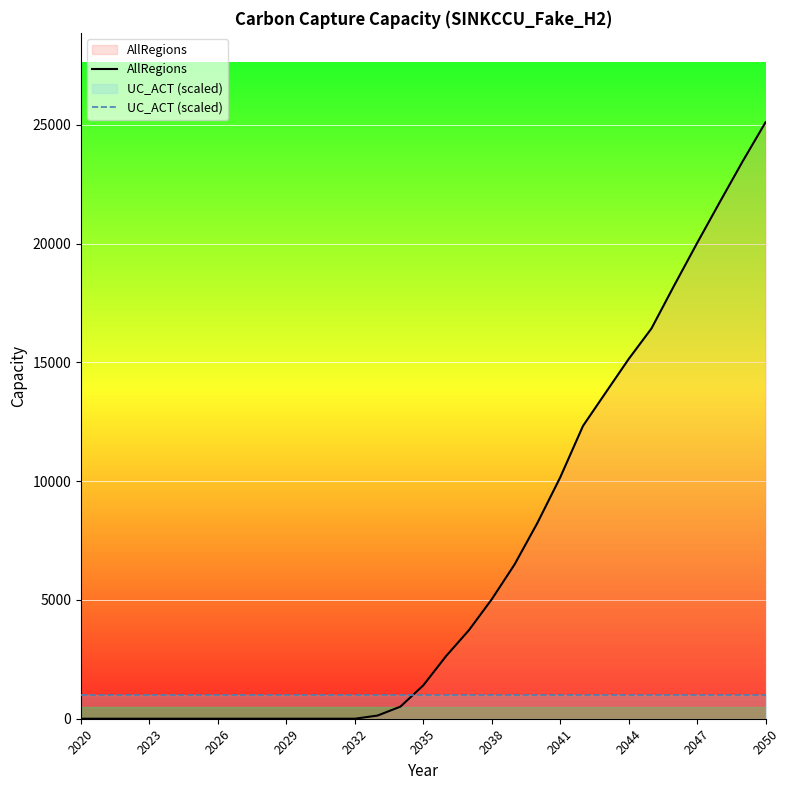

How many intersections are there between UC_ACT (scaled) and AllRegions?

1